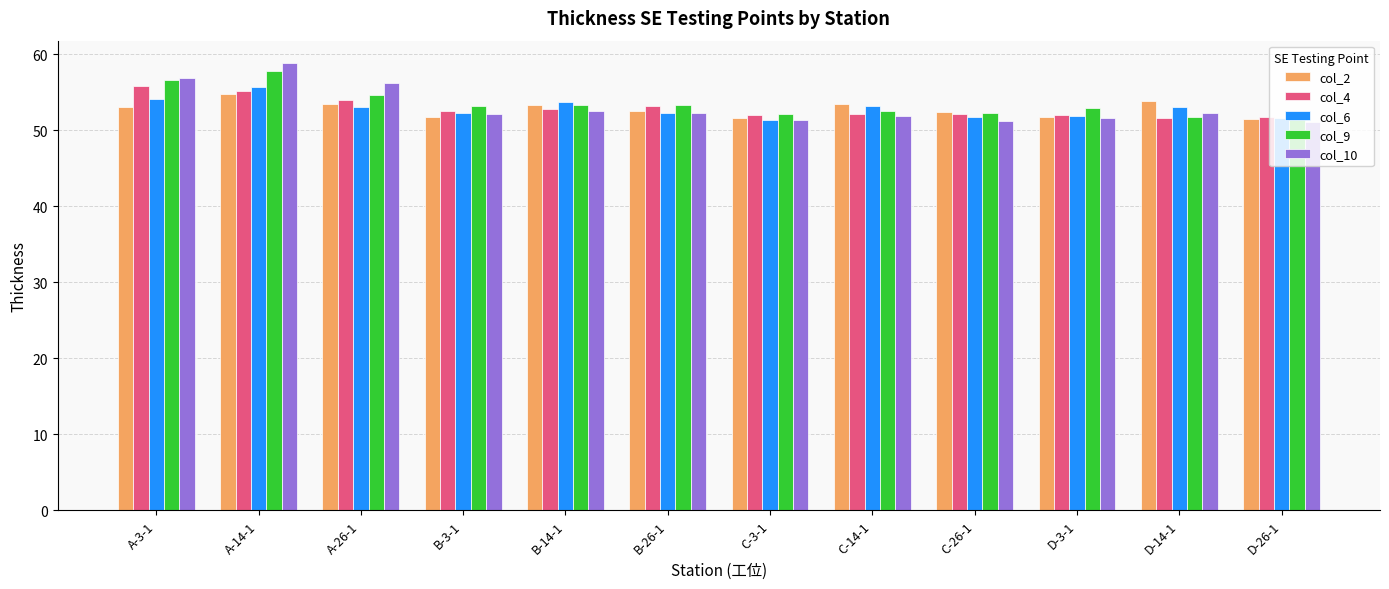

What is the maximum value shown in the chart?

58.9